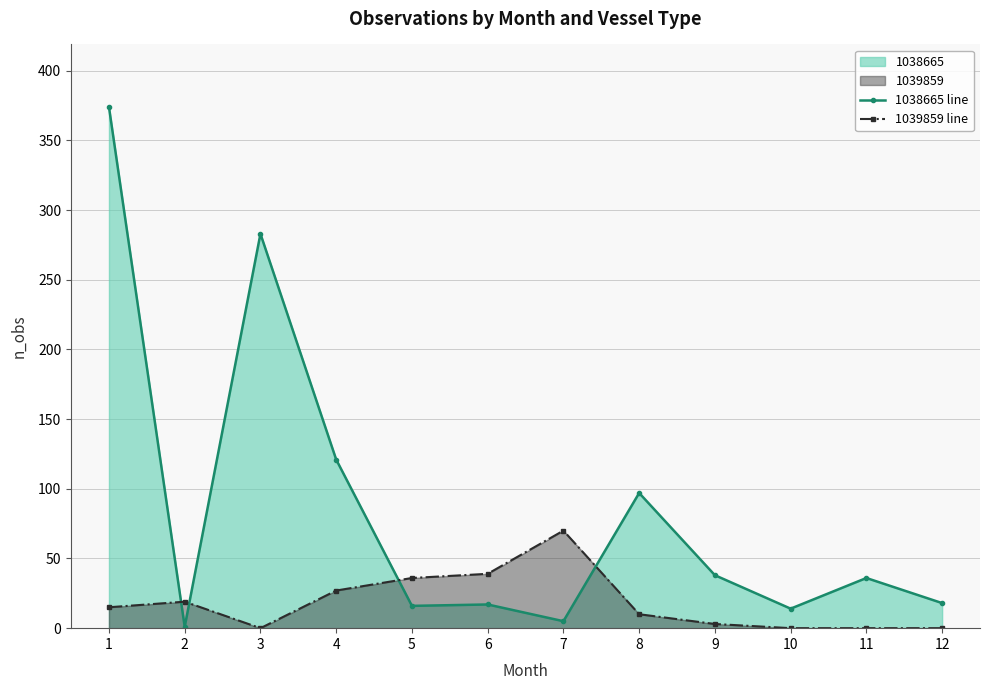

Which series ends up on top after the final intersection of 1039859 line and 1038665 line?

1038665 line